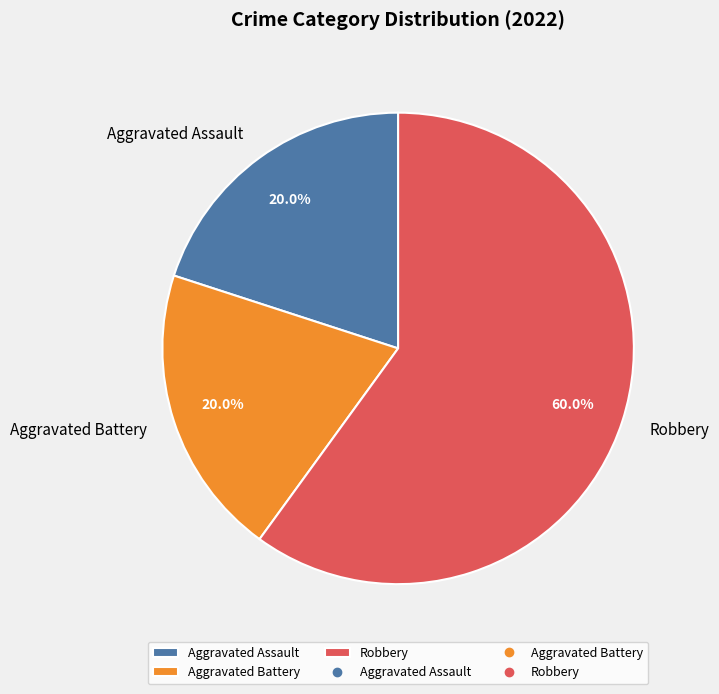

What is the total percentage of Aggravated Assault and Robbery?

80.0%